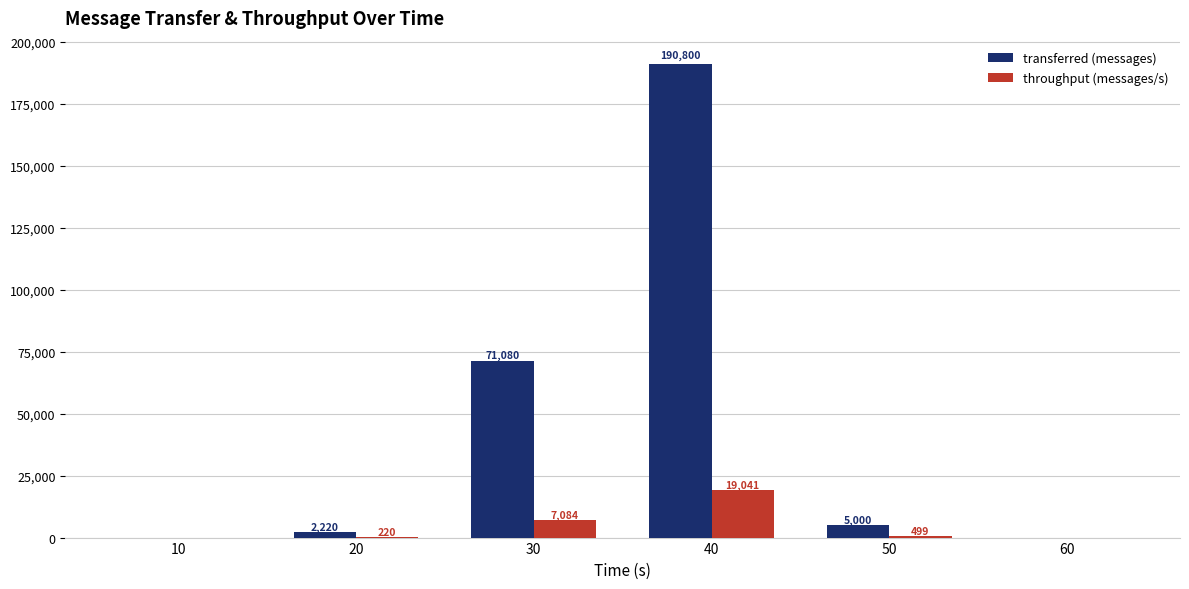

At which category is the sum across all series the highest?

40